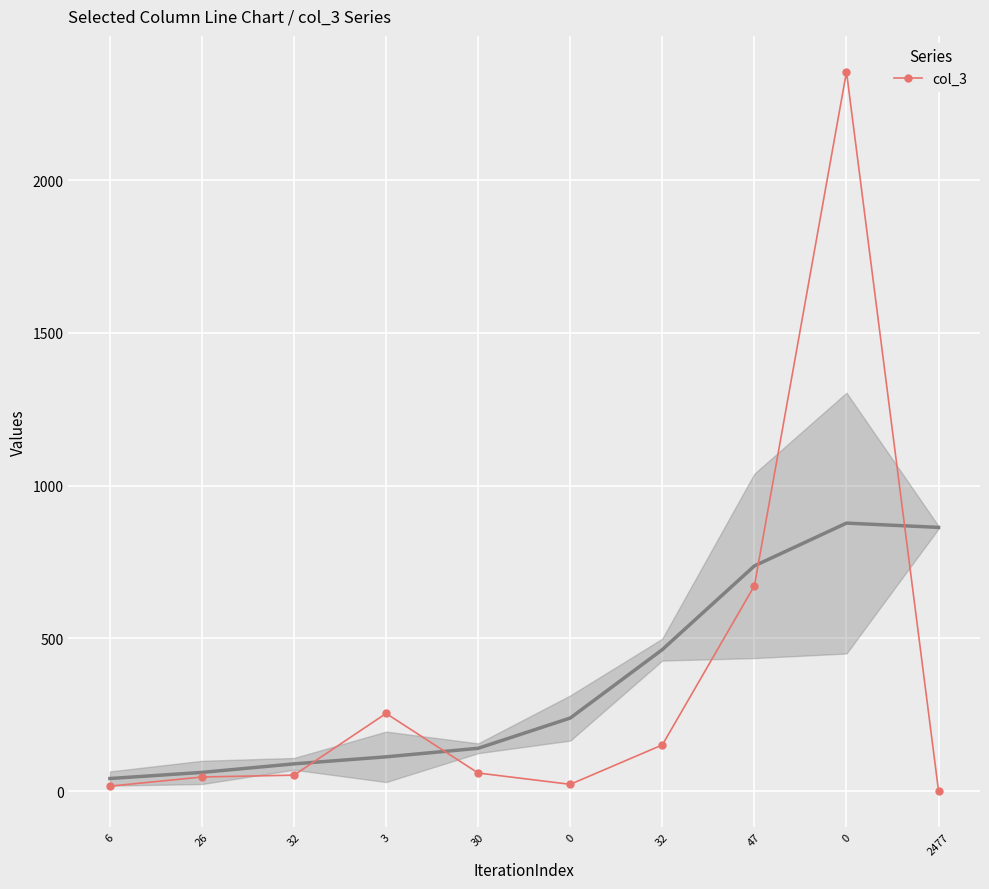

At which label does the data first exceed 59?

3